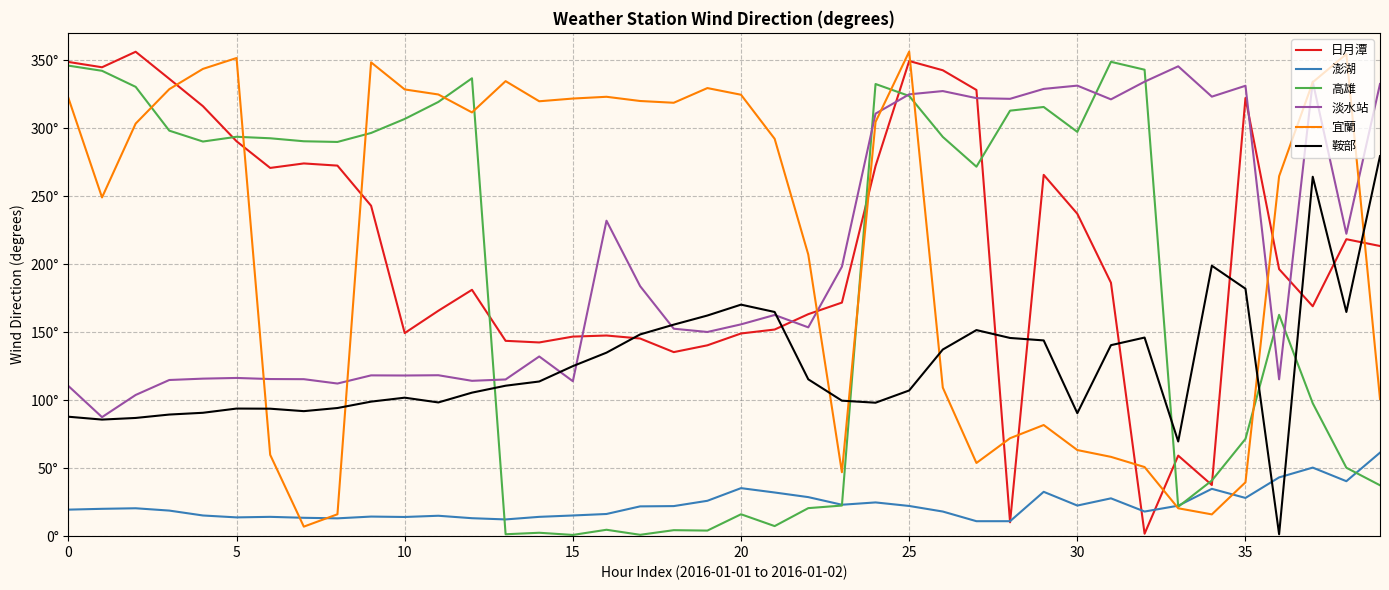

True or false: 高雄 has more than 0 interior local peaks.

True